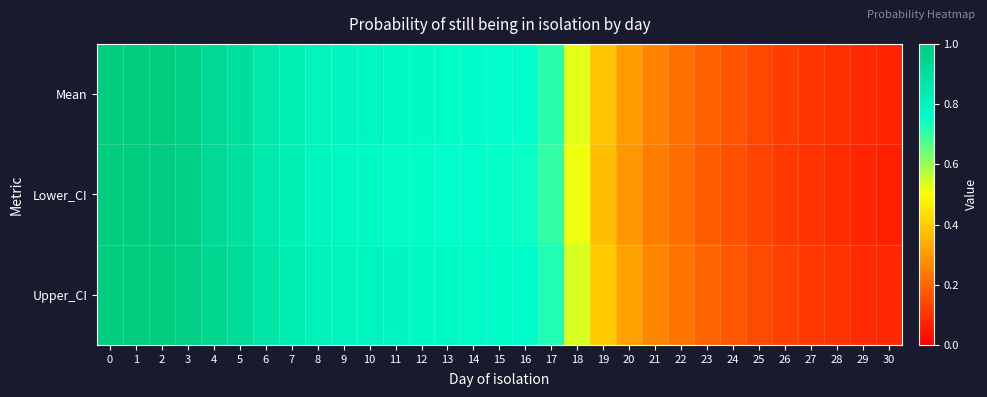

Reading left to right, transcribe all the data shown in this chart.

Mean: 0=1.0	1=1.0	2=1.0	3=1.0	4=0.9	5=0.9	6=0.9	7=0.8	8=0.8	9=0.8	10=0.8	11=0.8	12=0.8	13=0.8	14=0.8	15=0.8	16=0.7	17=0.7	18=0.5	19=0.4	20=0.3	21=0.3	22=0.2	23=0.2	24=0.2	25=0.1	26=0.1	27=0.1	28=0.1	29=0.1	30=0.1
Lower_CI: 0=1.0	1=1.0	2=1.0	3=1.0	4=0.9	5=0.9	6=0.9	7=0.8	8=0.8	9=0.8	10=0.8	11=0.8	12=0.8	13=0.8	14=0.8	15=0.7	16=0.7	17=0.7	18=0.5	19=0.4	20=0.3	21=0.2	22=0.2	23=0.2	24=0.2	25=0.1	26=0.1	27=0.1	28=0.1	29=0.1	30=0.1
Upper_CI: 0=1.0	1=1.0	2=1.0	3=1.0	4=0.9	5=0.9	6=0.9	7=0.8	8=0.8	9=0.8	10=0.8	11=0.8	12=0.8	13=0.8	14=0.8	15=0.8	16=0.8	17=0.7	18=0.5	19=0.4	20=0.3	21=0.3	22=0.2	23=0.2	24=0.2	25=0.1	26=0.1	27=0.1	28=0.1	29=0.1	30=0.1